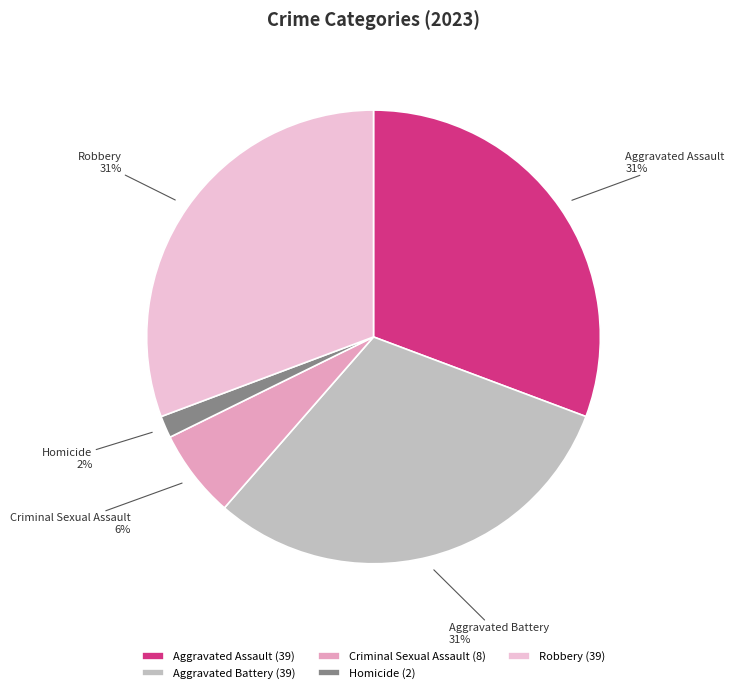

Combined, do Criminal Sexual Assault and Homicide account for over 50%?

No